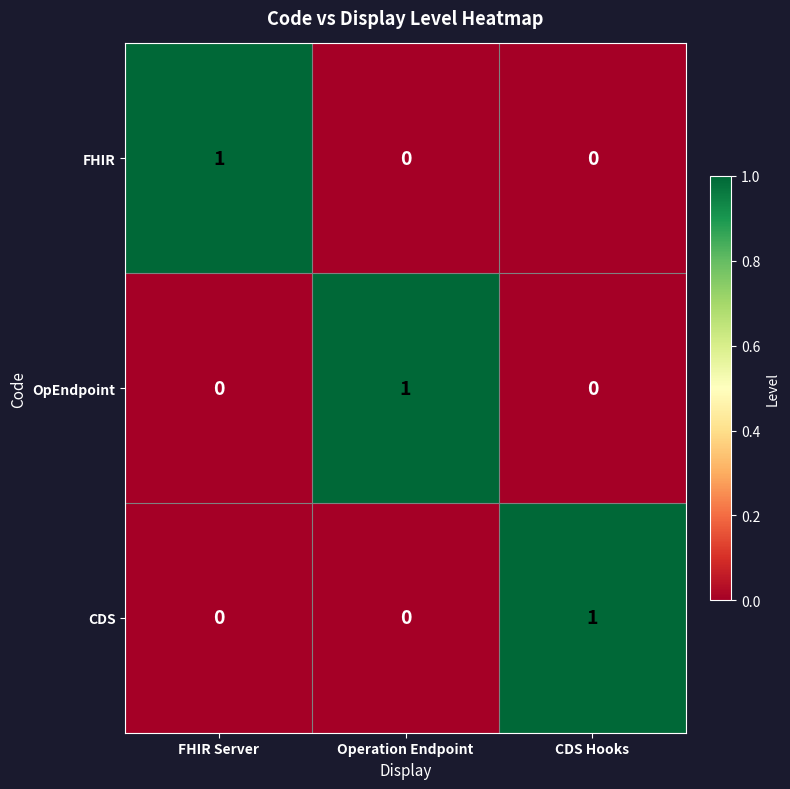

At which label does CDS reach its peak?

CDS Hooks